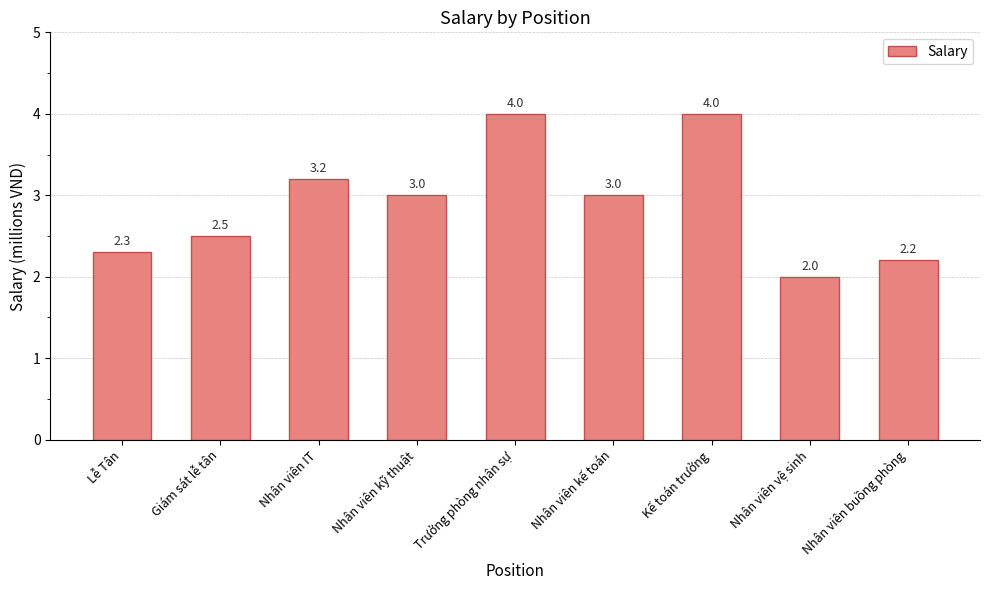

How many bars are there in total?

9